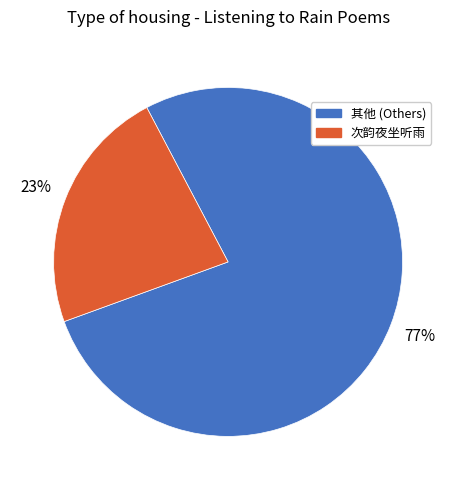

To the nearest percent, what is the difference between the largest and smallest slice percentages?

54%